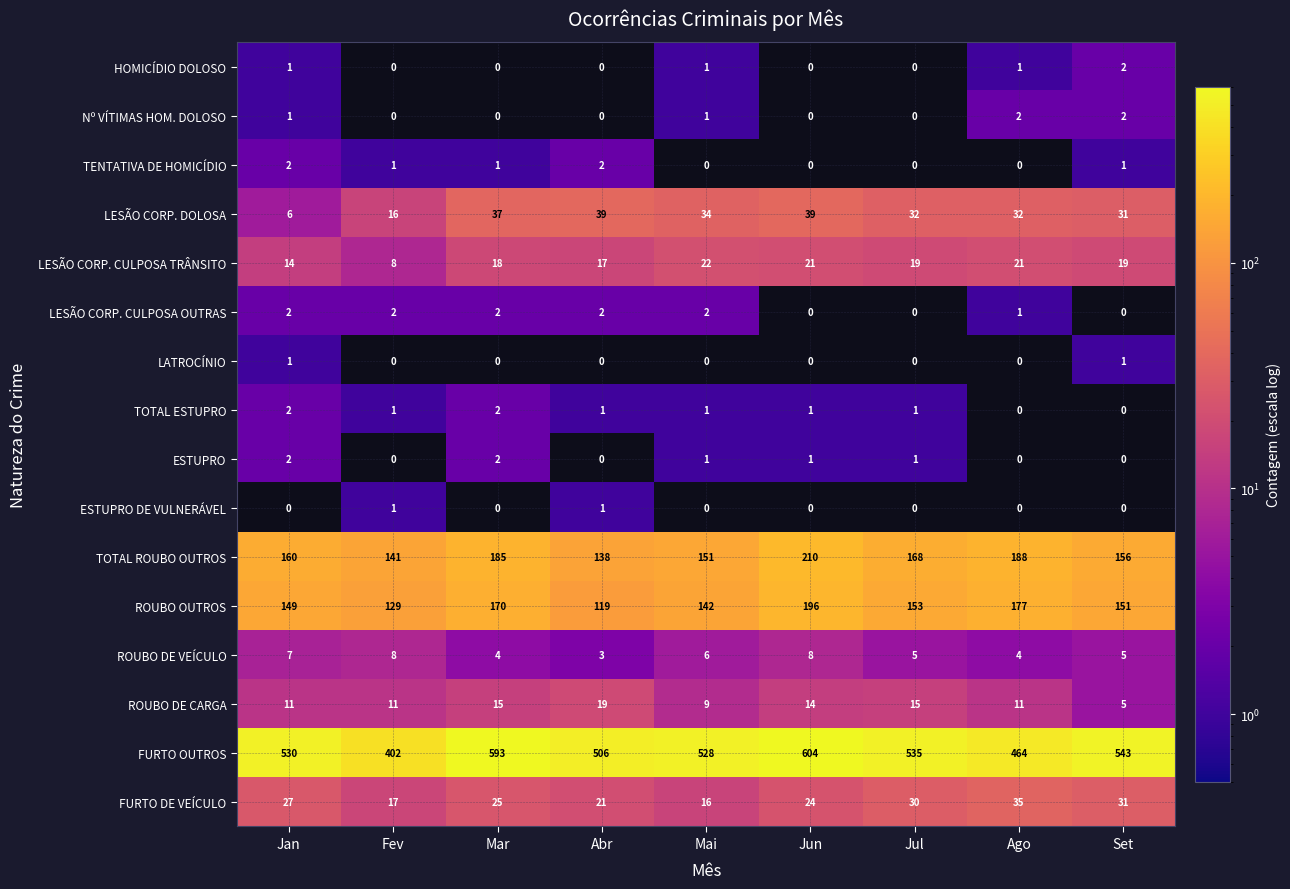

What is the difference between the highest and lowest values at Mar?

593